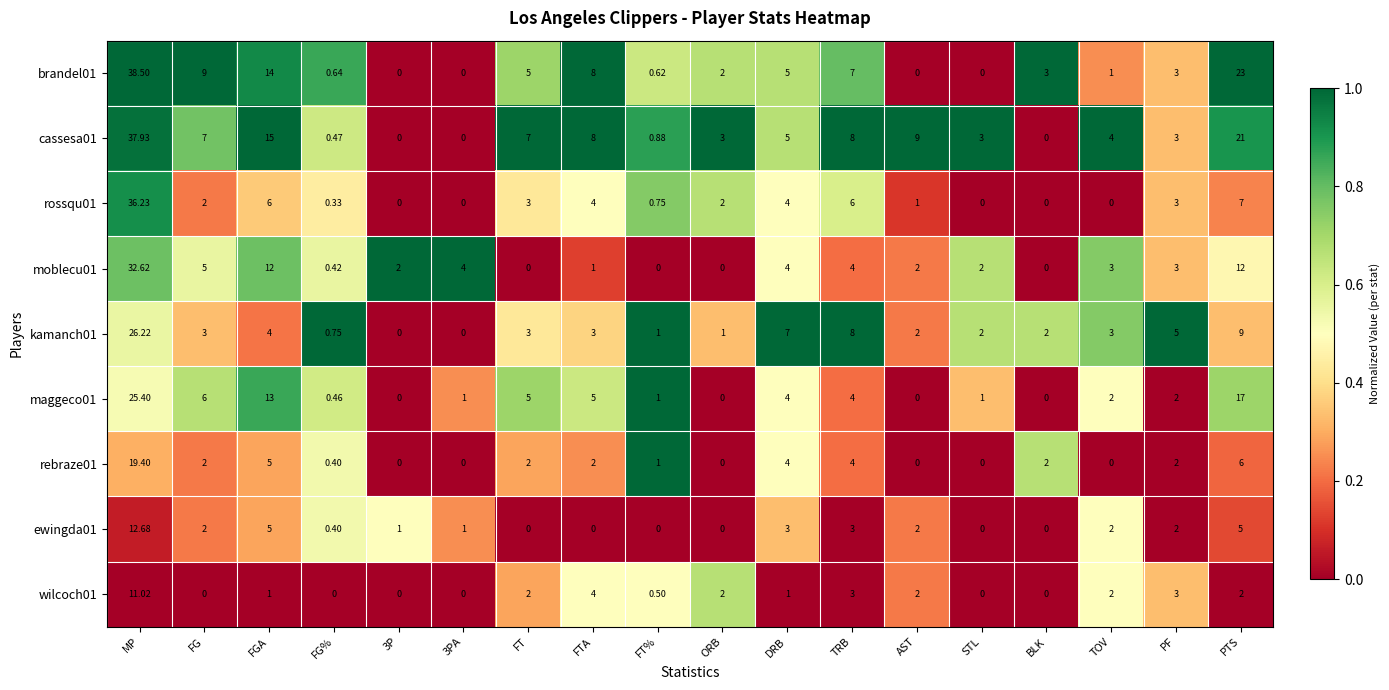

Where is rebraze01 nearest to the value 9?

PTS